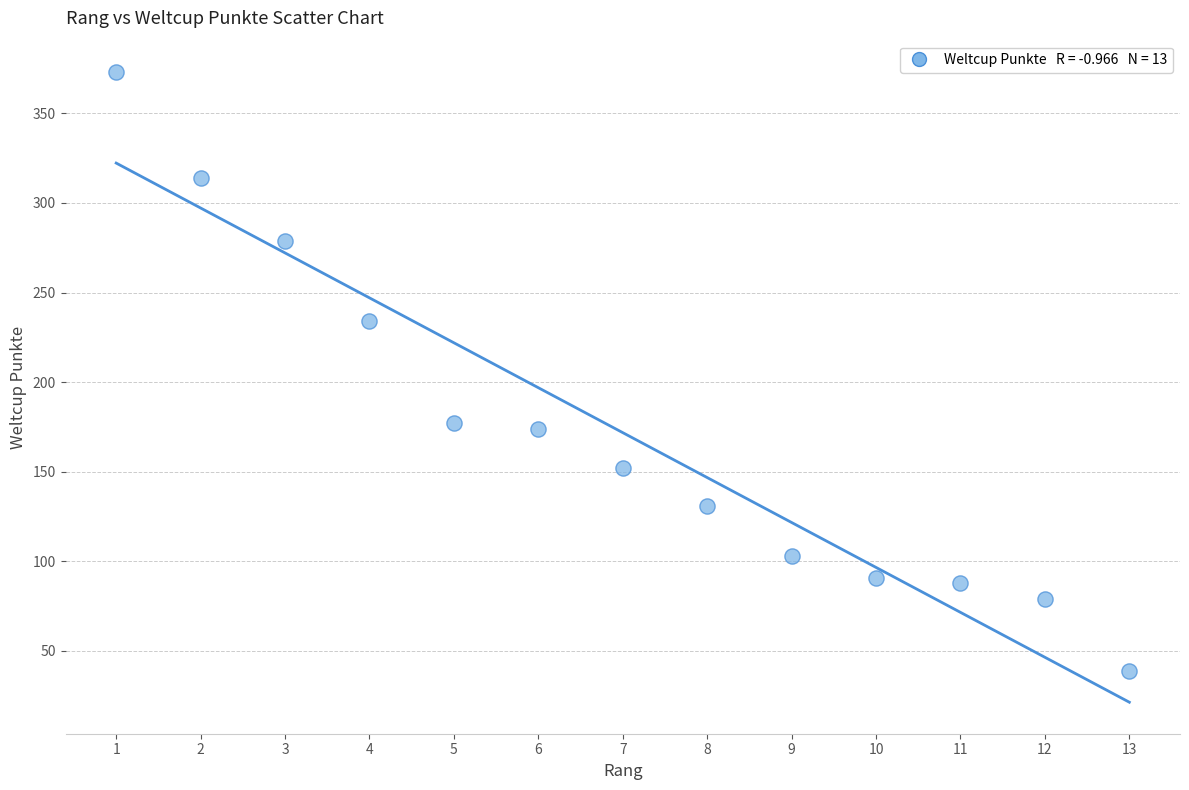

What is the range of Y values (max minus min)?

334